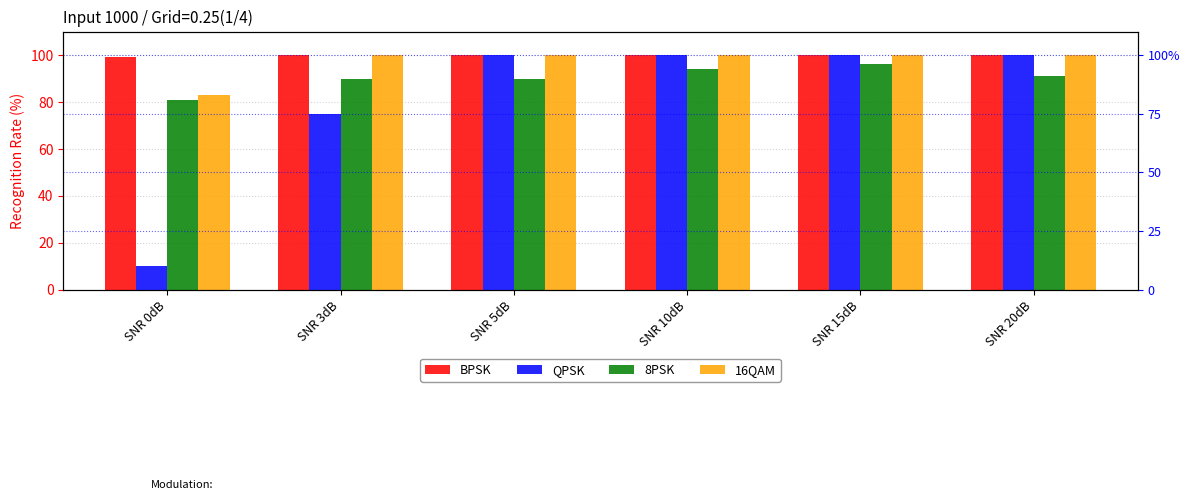

How many bars are there in each group?

4